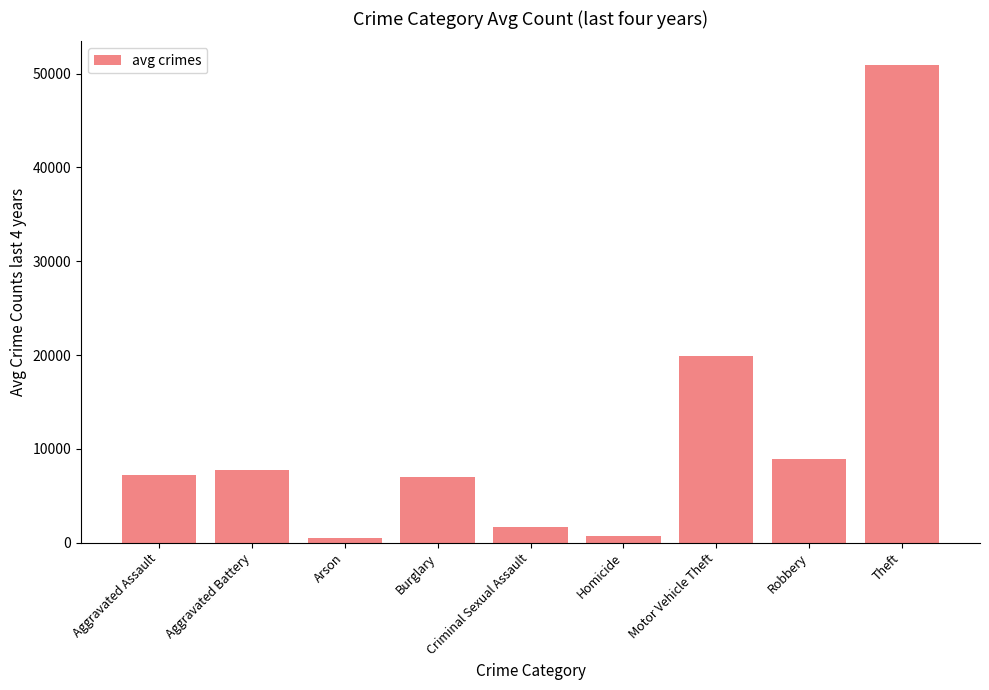

Is it true that the value at Aggravated Battery is 13324.3?

False